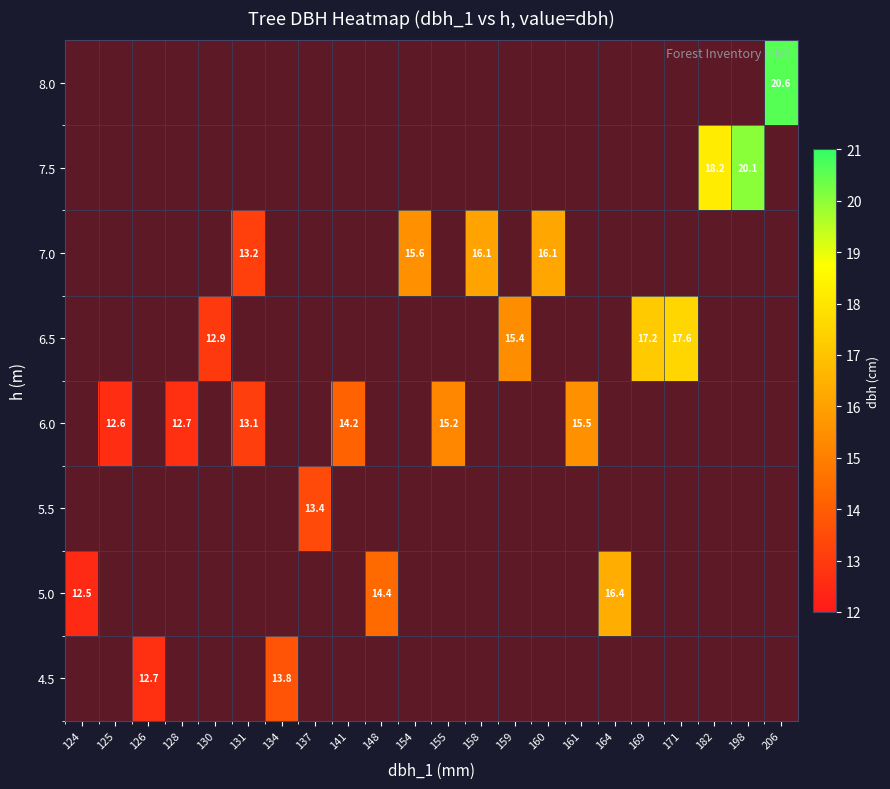

How many values in the 6.0 series exceed 15?

2